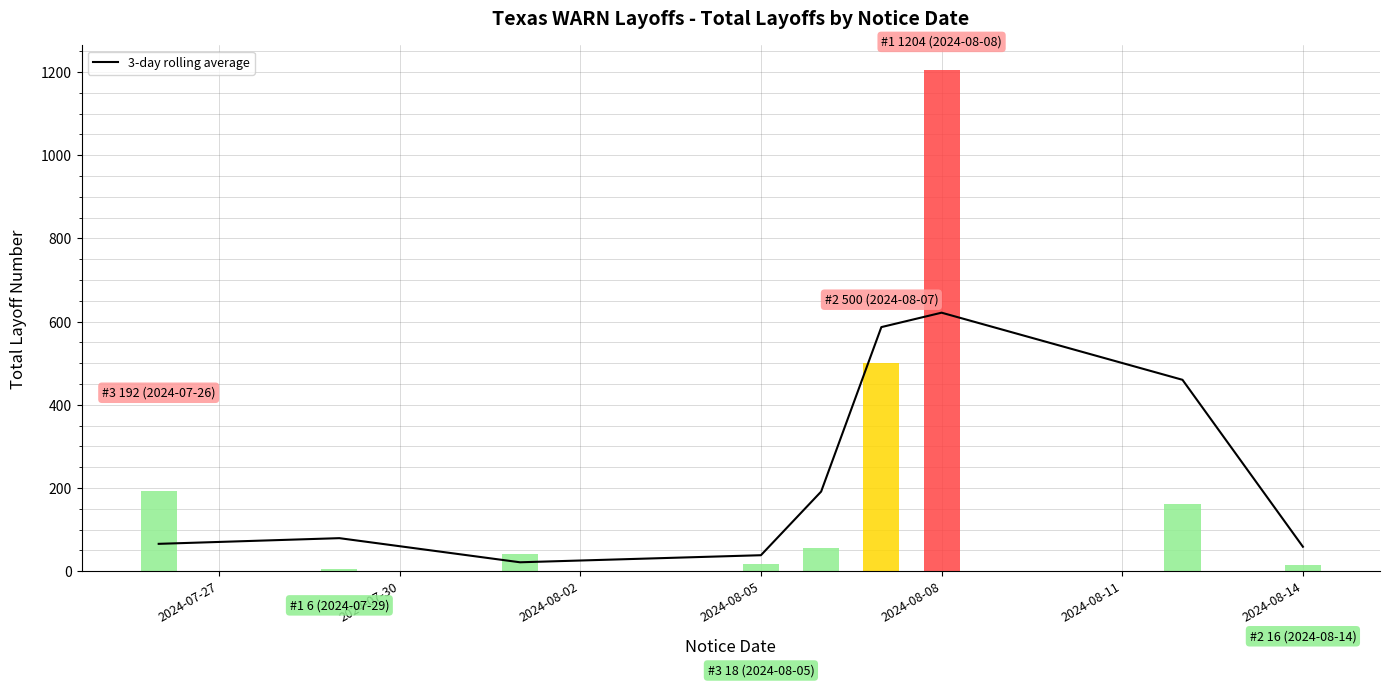

What is the maximum value for 3-day rolling average?

621.7